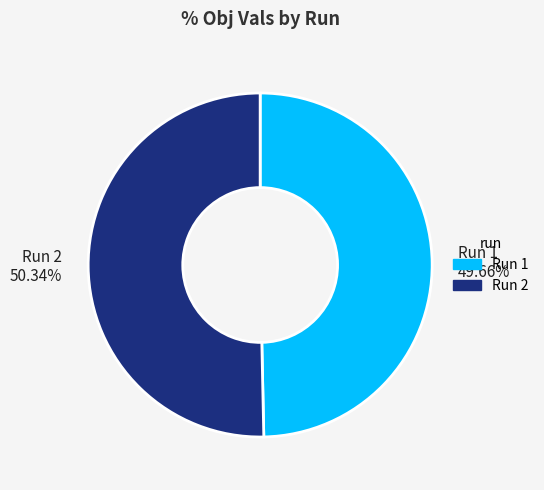

Count the number of slices in the pie.

2